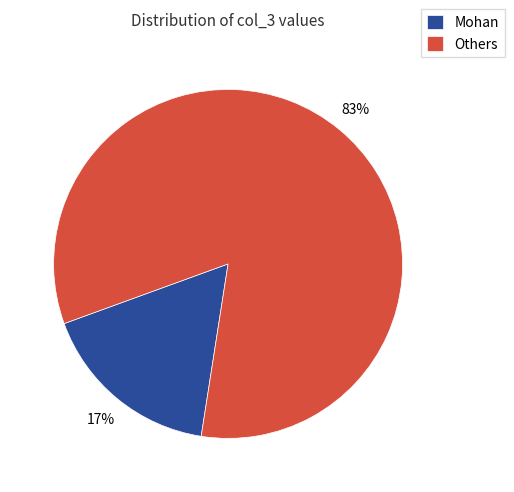

Combined, do Mohan and Others account for over 50%?

Yes